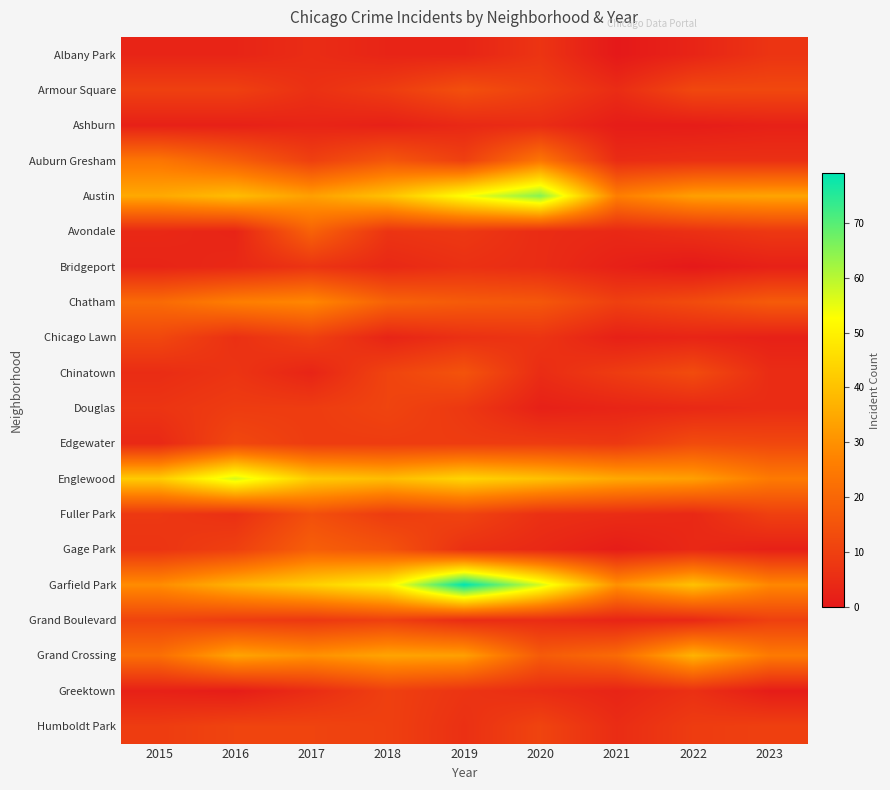

At how many categories does at least one series exceed 57?

2